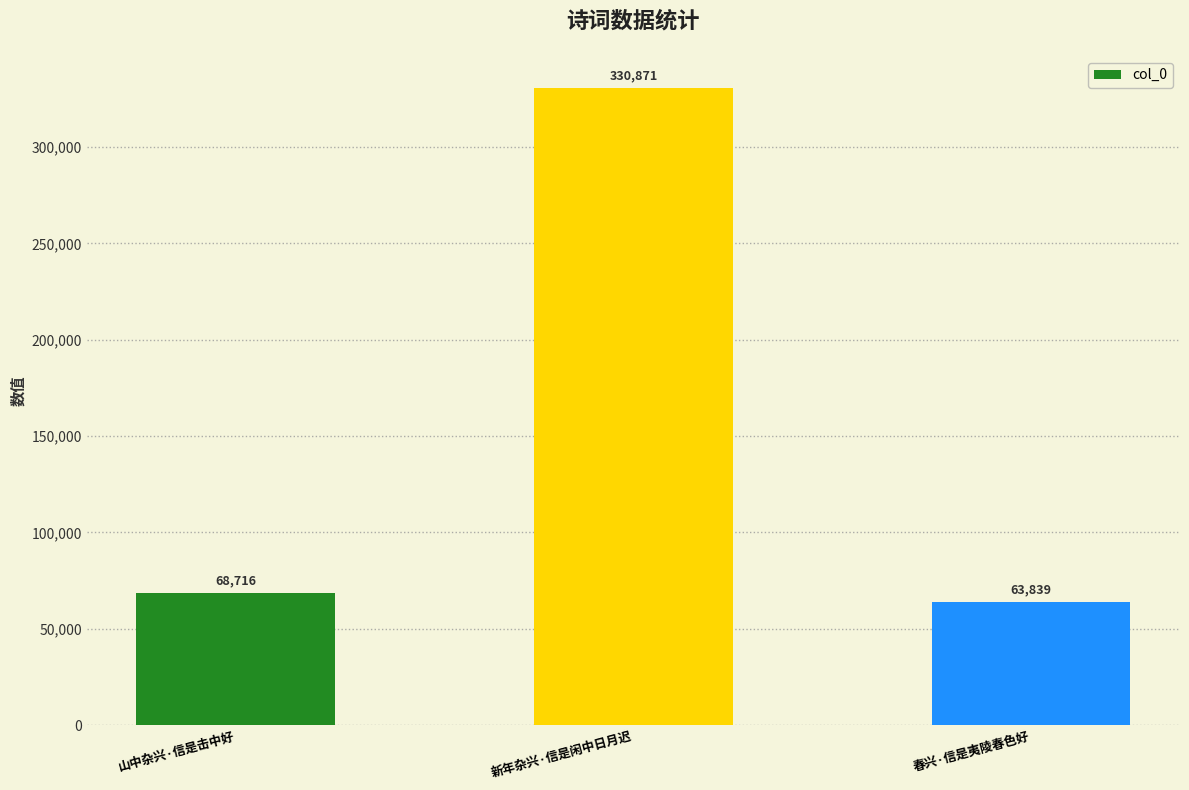

Approximately how many times larger is the value at 春兴·信是夷陵春色好 compared to 山中杂兴·信是击中好?

0.9